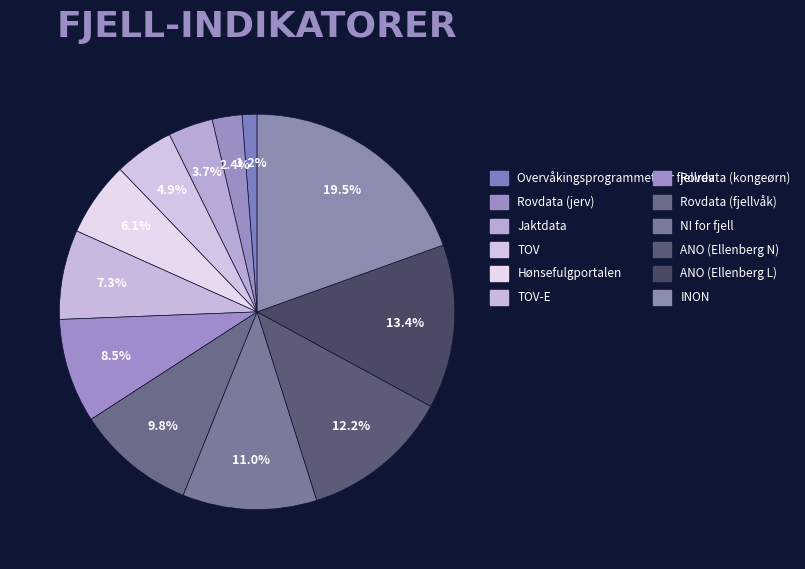

How many slices are in this pie chart?

12